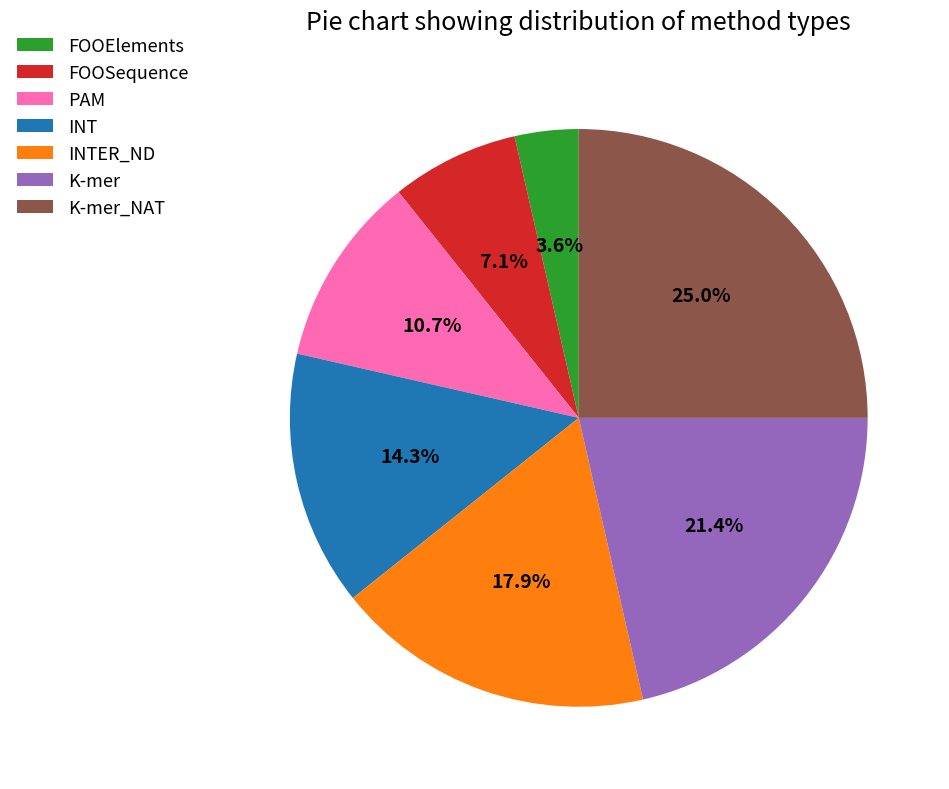

Between FOOSequence and K-mer_NAT, which is larger?

K-mer_NAT